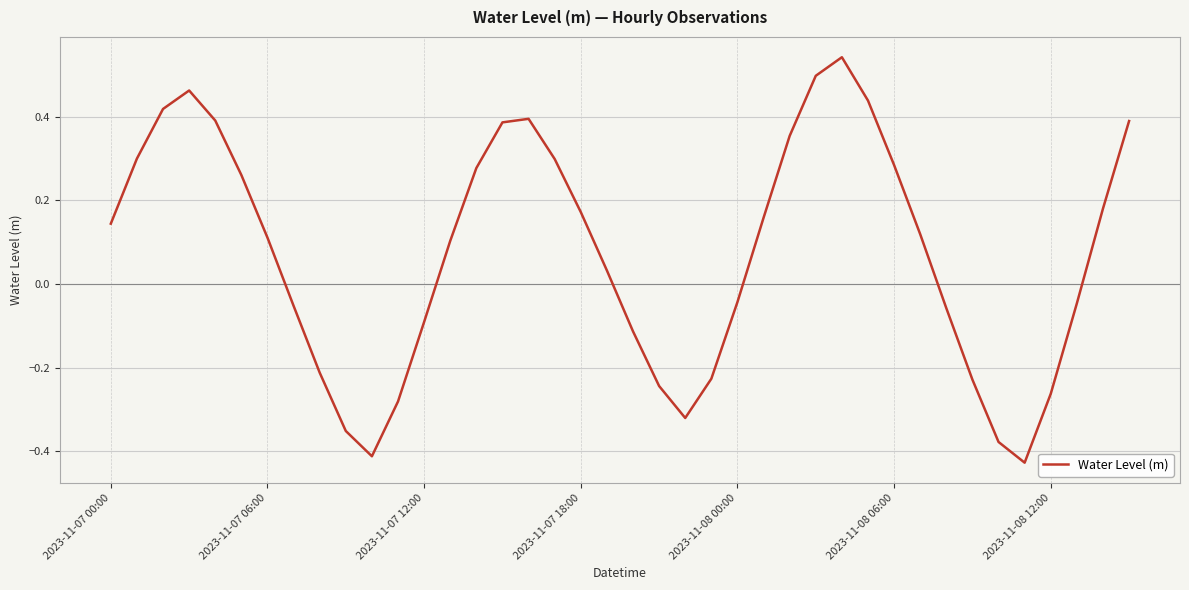

What is the difference between the maximum and minimum values?

1.0